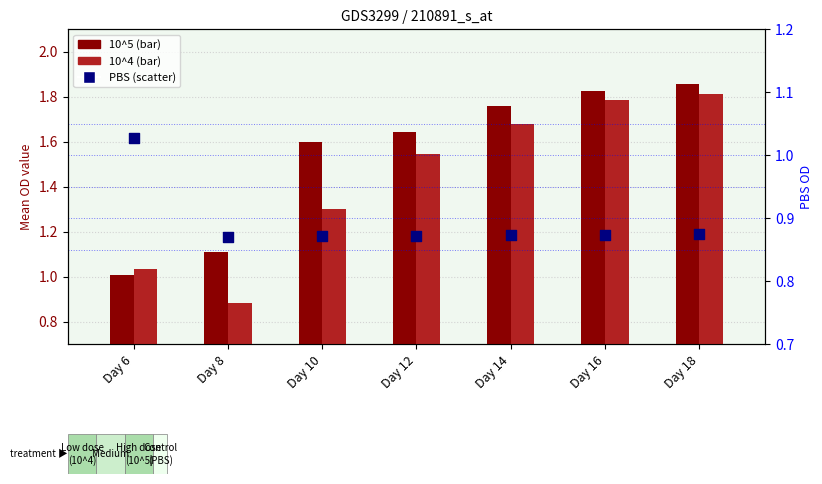

At how many categories does at least one series exceed 1?

7